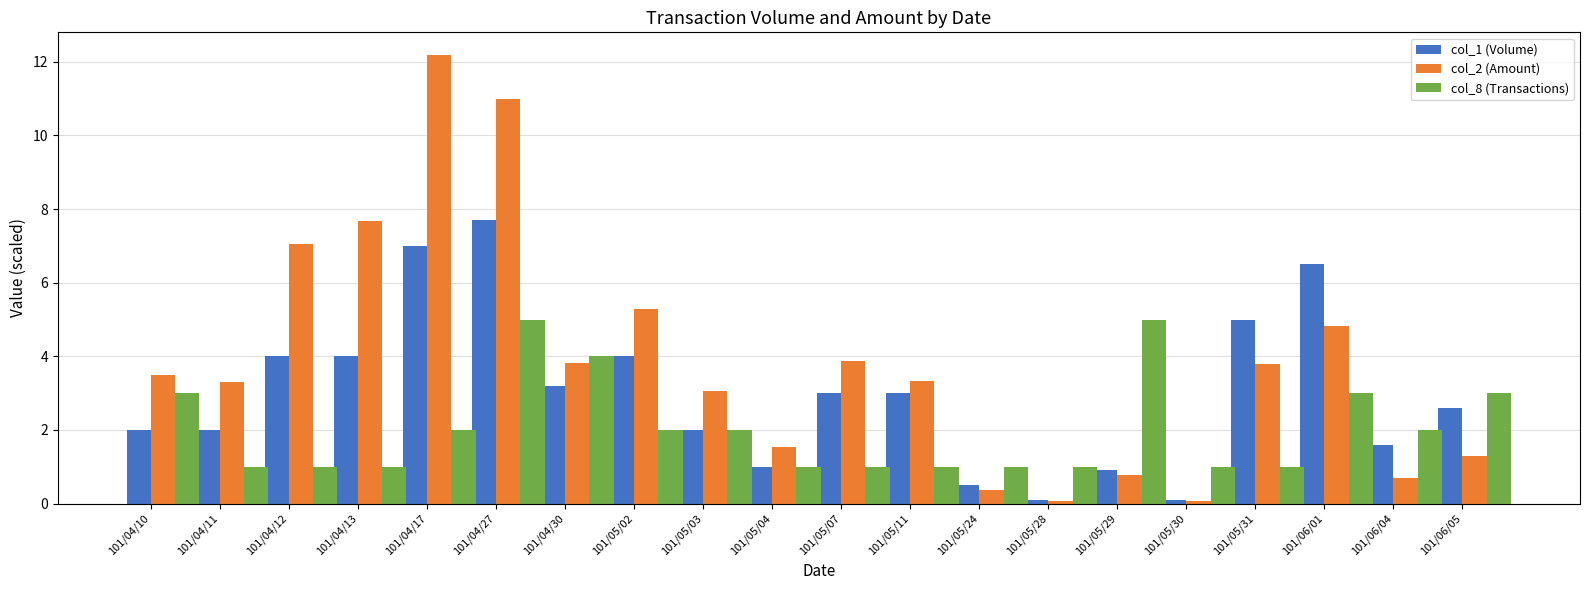

What are all the series names shown in the legend?

col_1 (Volume), col_2 (Amount), col_8 (Transactions)